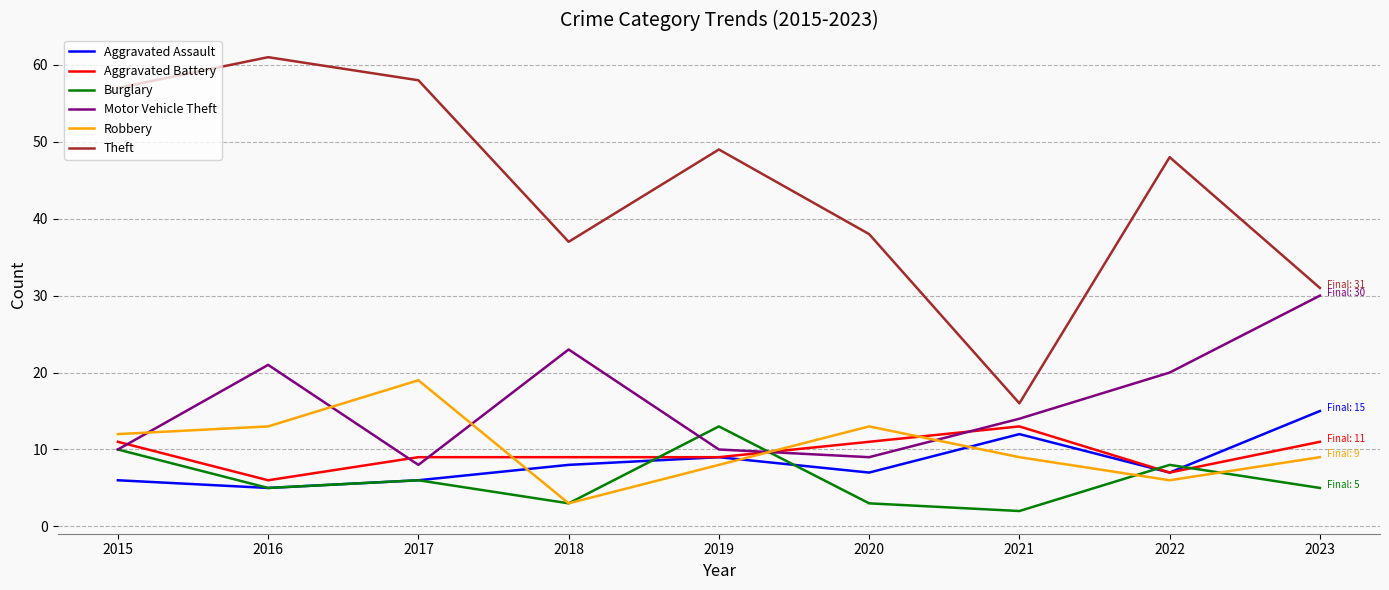

Does the chart display data point markers on the line(s)?

No